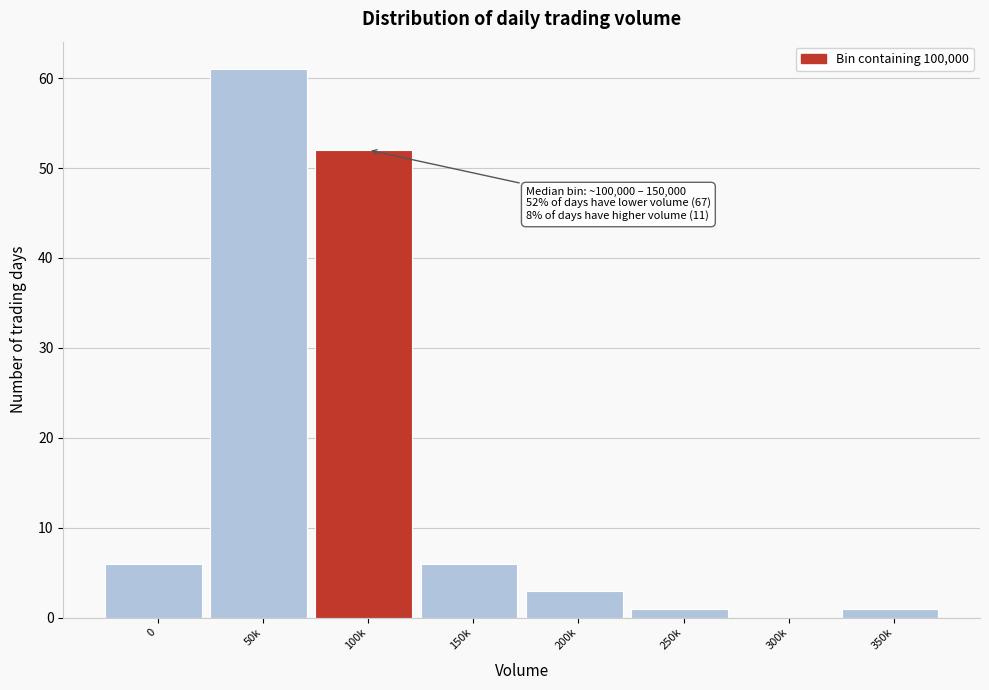

Reading left to right, what are all the values shown in this chart?

0=6	50k=61	100k=52	150k=6	200k=3	250k=1	300k=0	350k=1